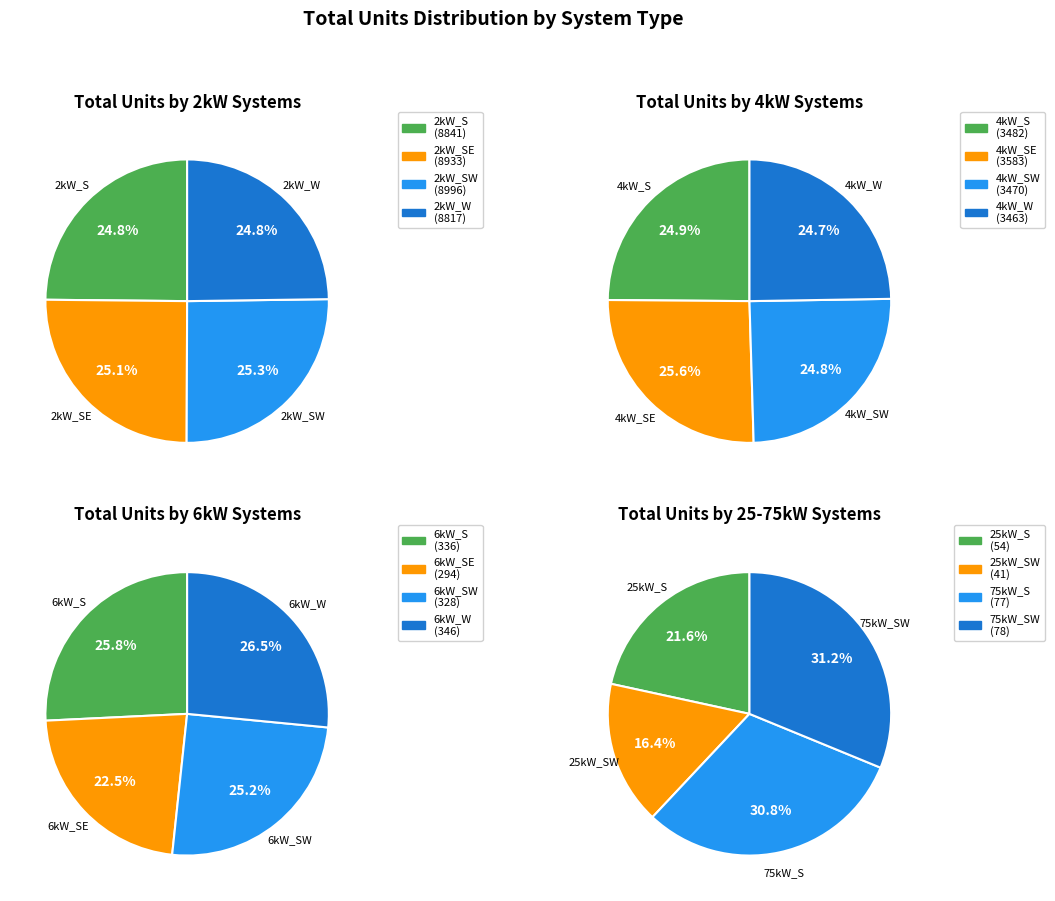

Which has a higher value, 6kW_SW or 4kW_W?

4kW_W